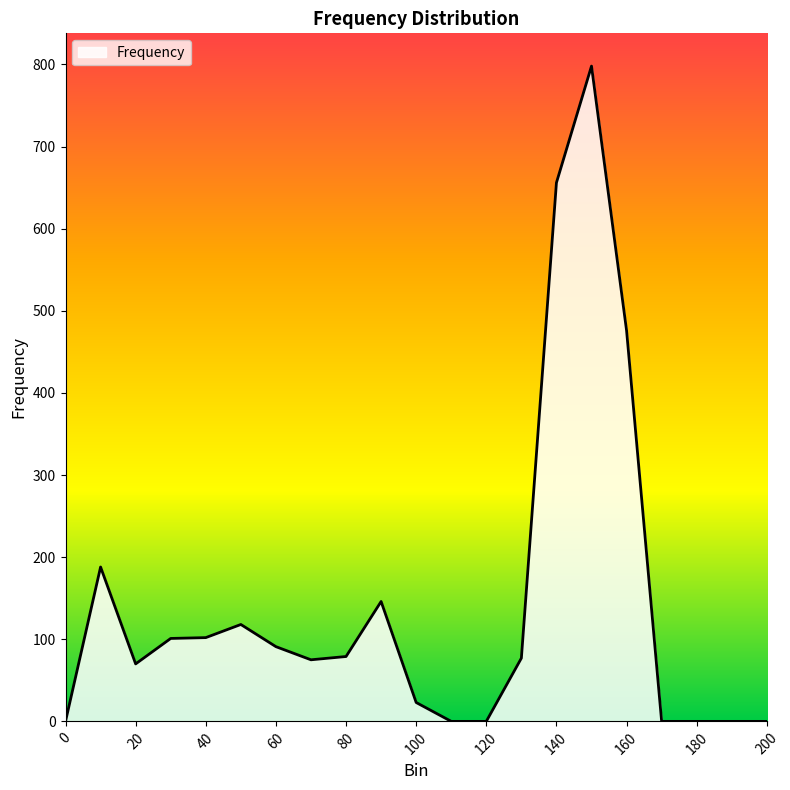

What is the maximum value shown in the chart?

798